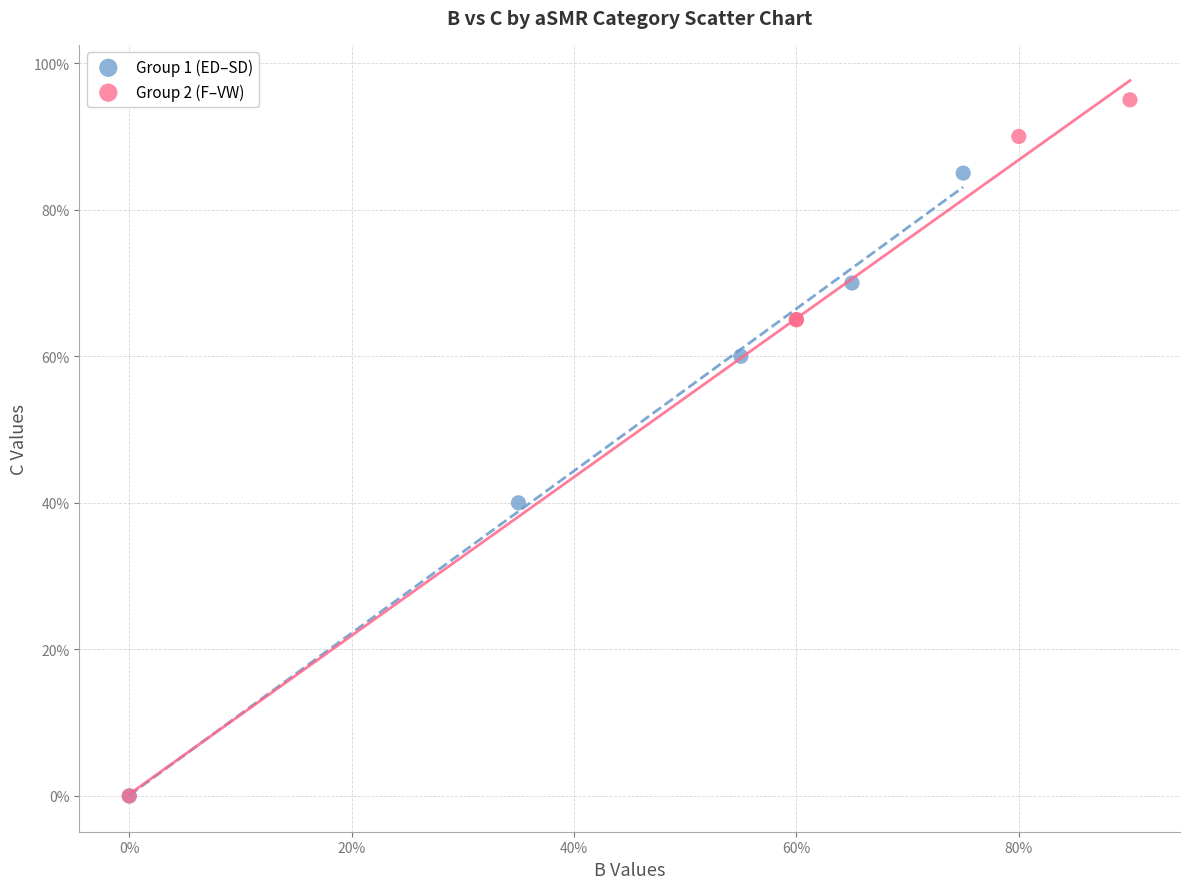

What are all the series names shown in the legend?

Group 1 (ED–SD), Group 2 (F–VW)